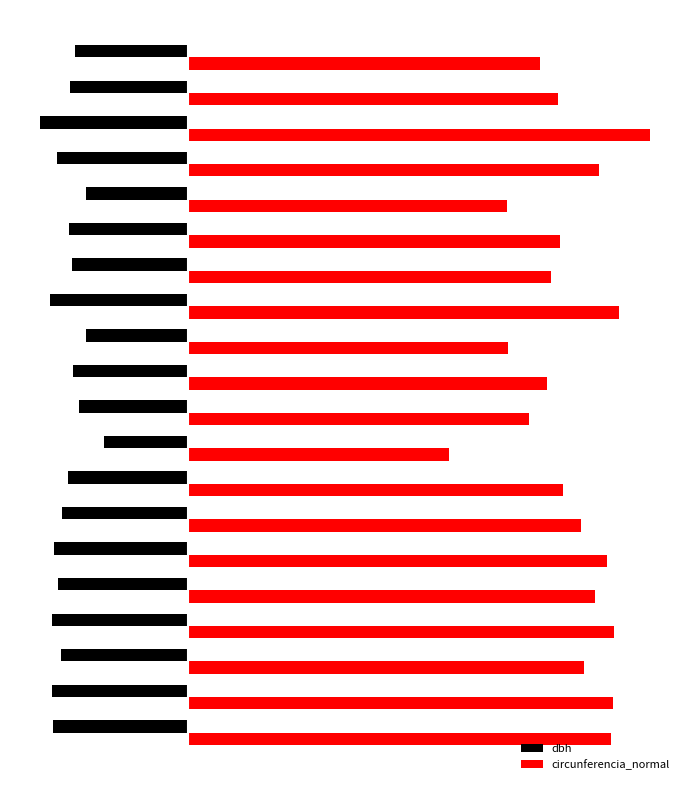

Rank the series by their maximum value, from highest to lowest.

circunferencia_normal, dbh